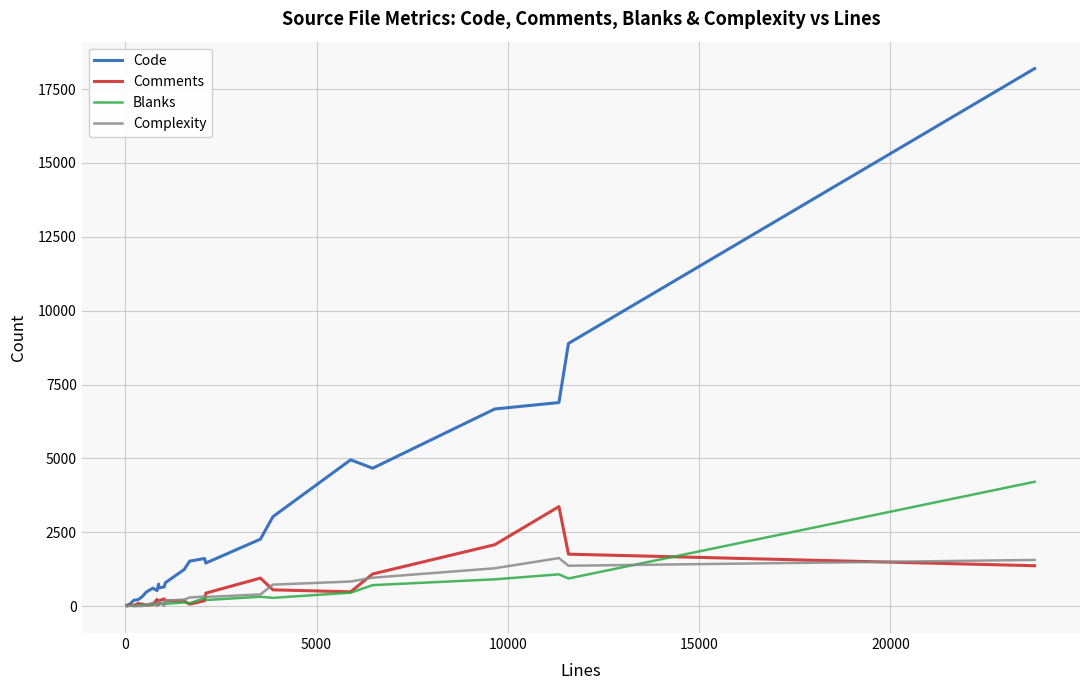

Which series has the largest total across all categories?

Code